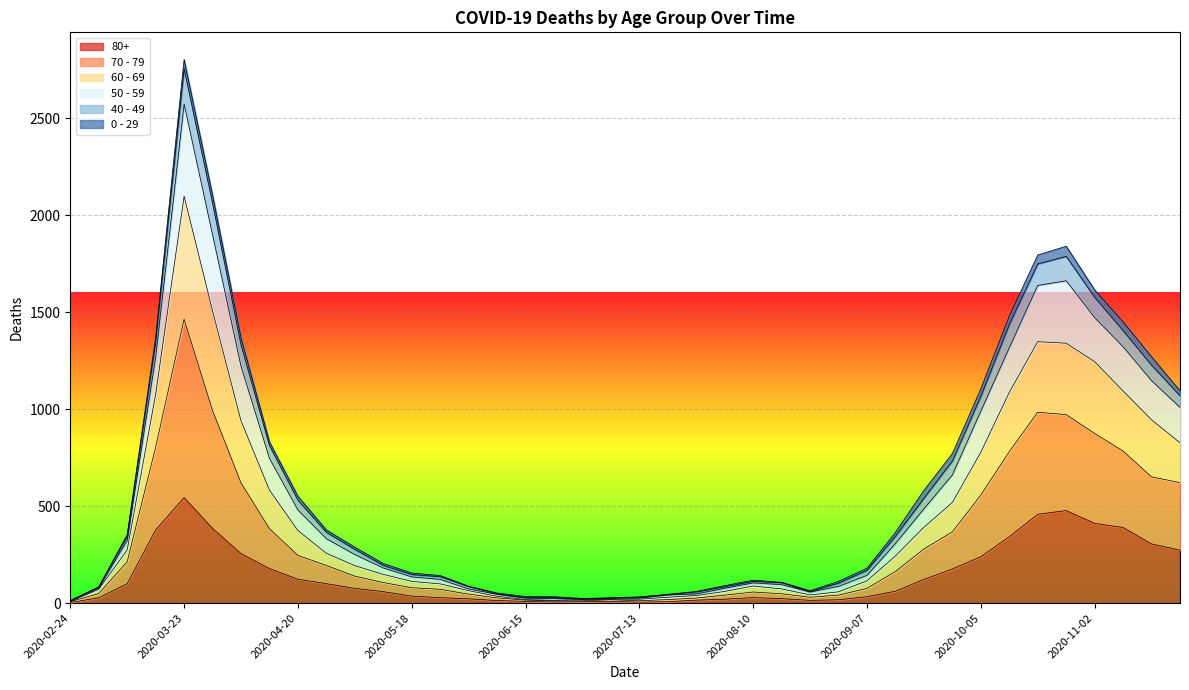

At which category is the sum across all series the highest?

2020-03-23